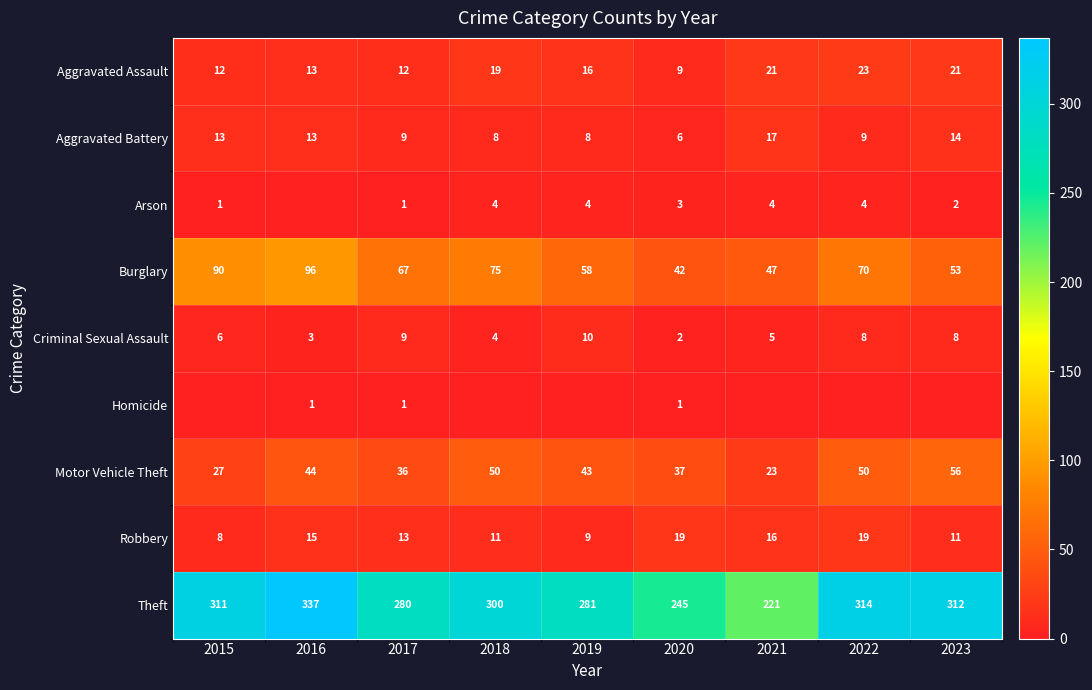

What is the difference between the maximum and minimum values in the Theft series?

116